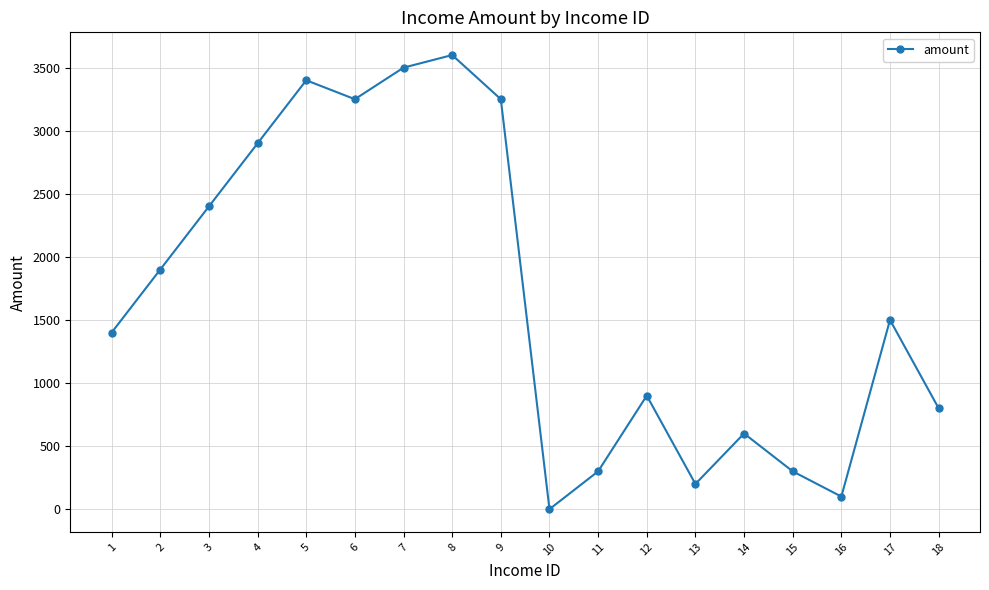

How many lines are shown in the chart?

1